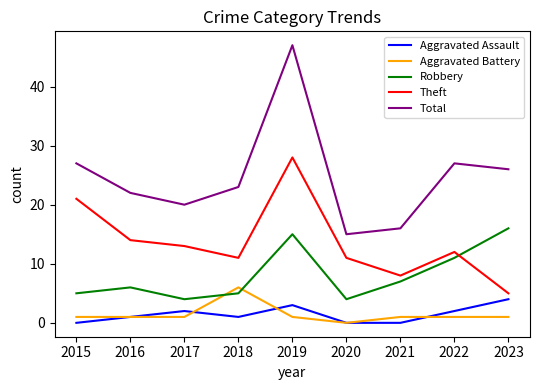

What is the difference between the highest and lowest values at 2015?

27